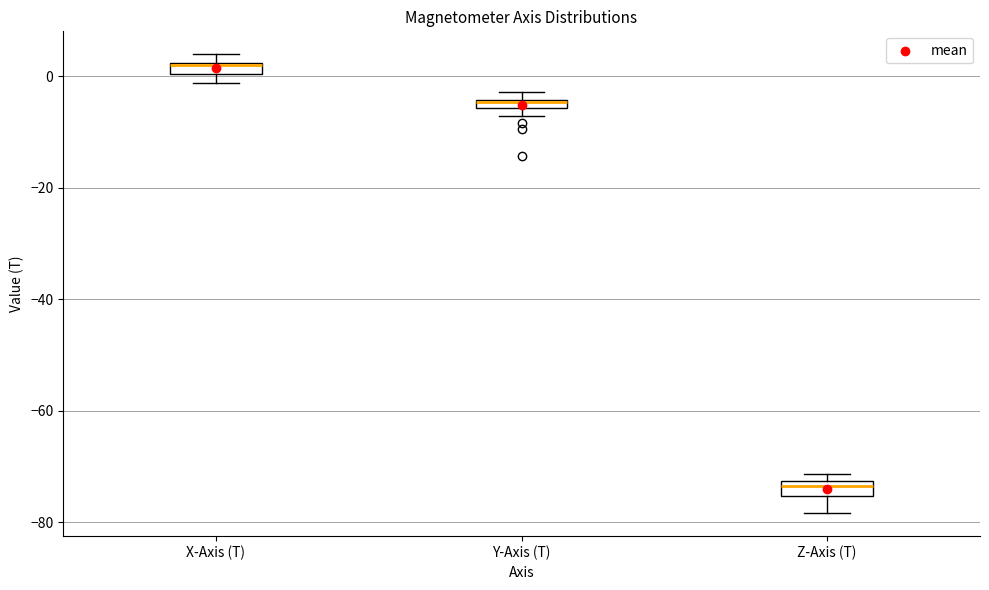

Where is the lower edge of the box for Y-Axis (T) on the y-axis? The values are not printed on the chart, so give them approximately, as read against the axis.

-6